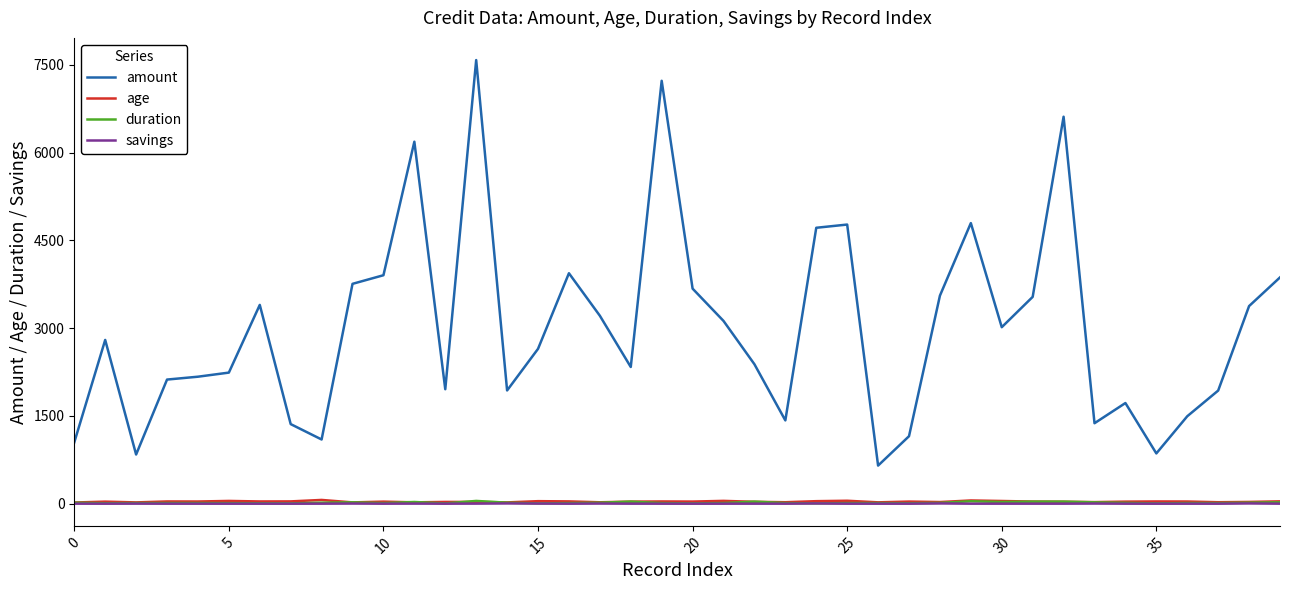

Which series has the largest range (max minus min)?

amount